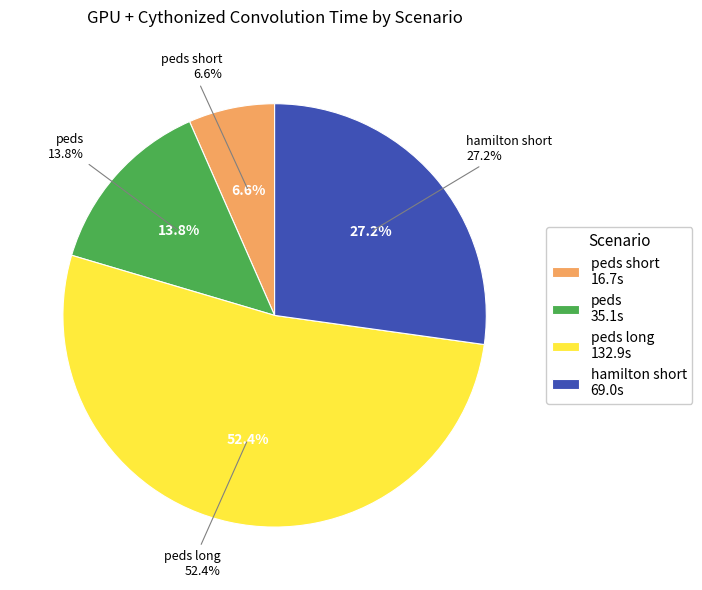

To the nearest percent, what percentage of the pie is peds short?

7%